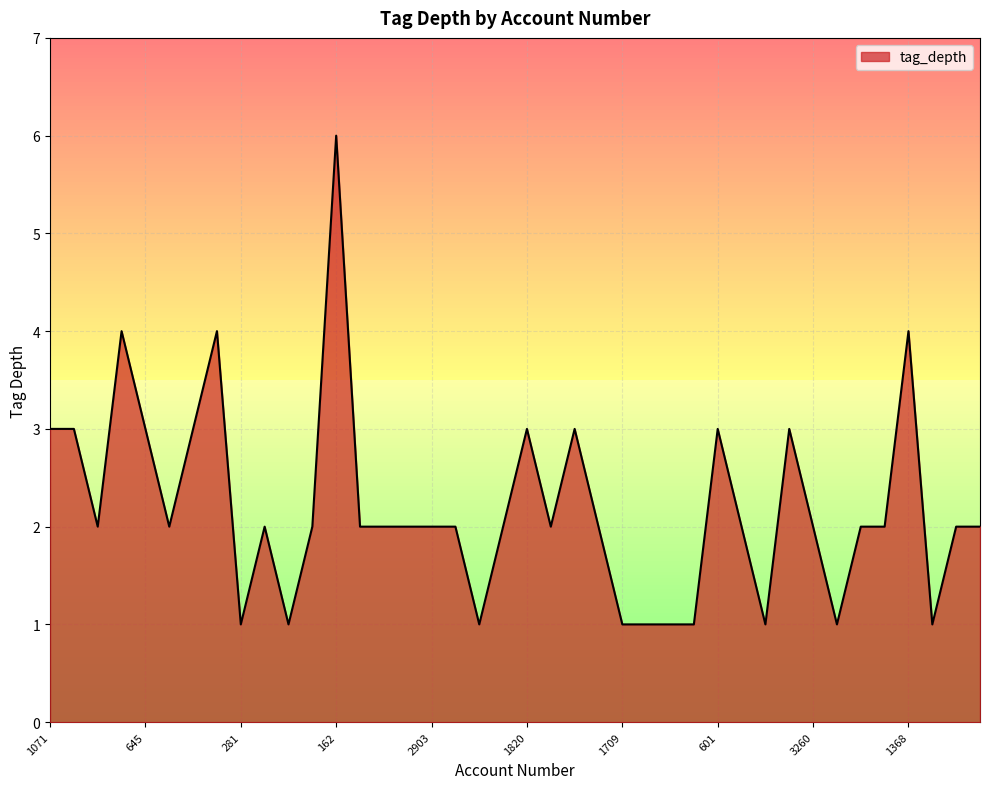

What is the average value?

2